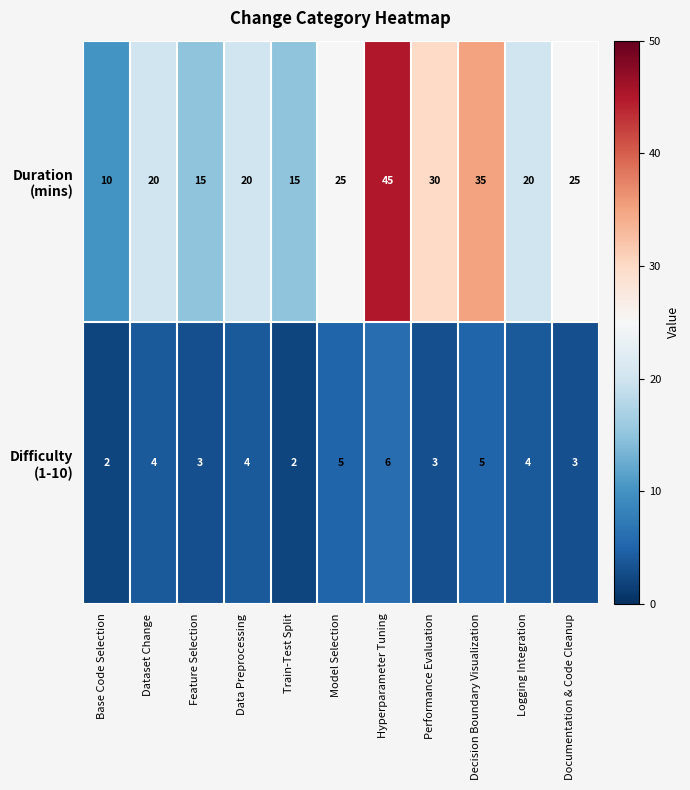

What is the total value across all series at Base Code Selection?

12